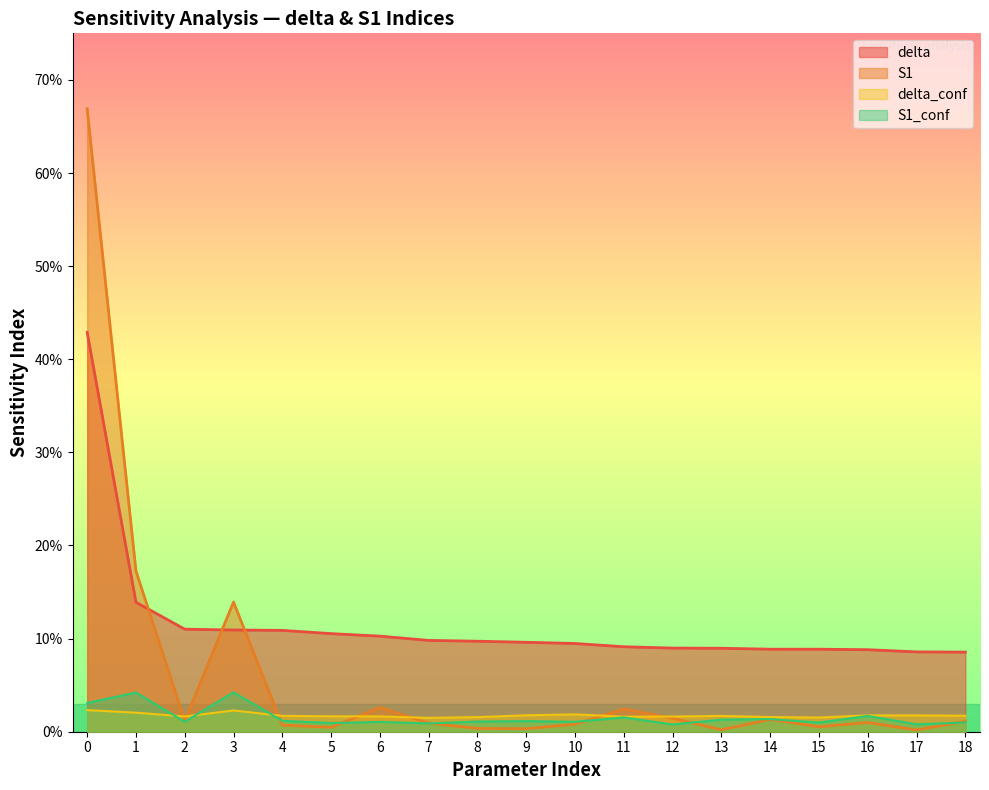

Between 14 and 17, which is larger?

14